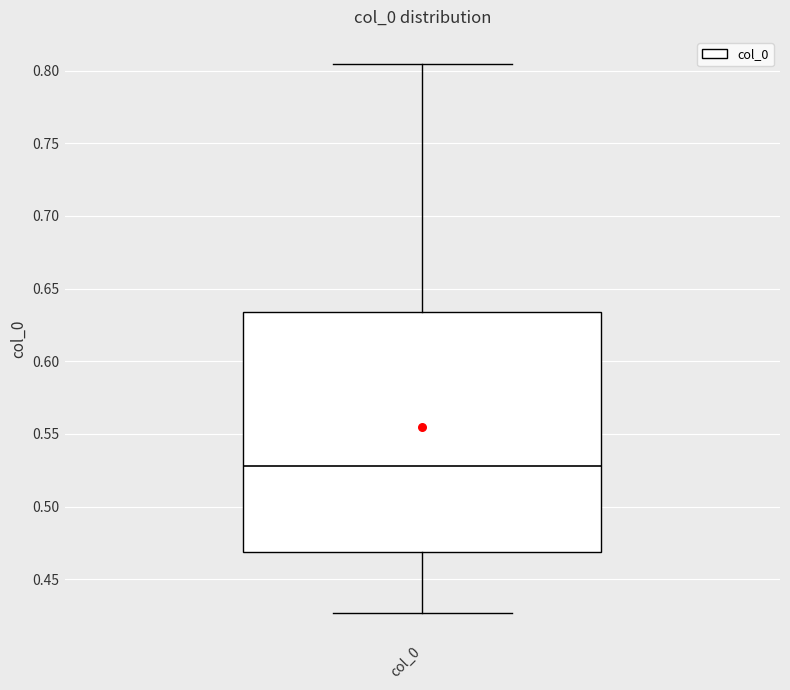

Read this box plot against the y-axis: the position of the median line, the range covered by the box, and the ends of both whiskers. The values are not printed on the chart, so give them approximately, as read against the axis.

median 0.530, box 0.470 to 0.635, whiskers 0.425 to 0.805